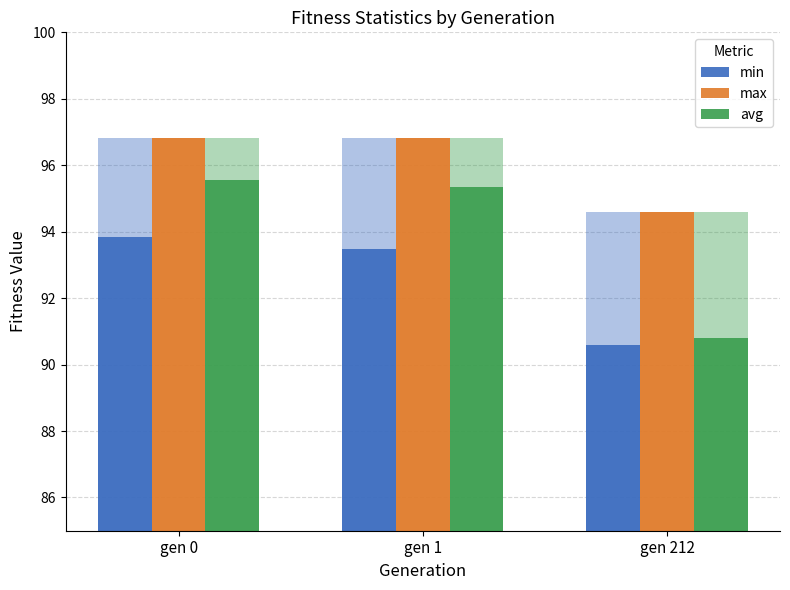

Reading left to right, extract all data points from this chart.

min: 93.8	93.5	90.6
max: 96.8	96.8	94.6
avg: 95.6	95.3	90.8